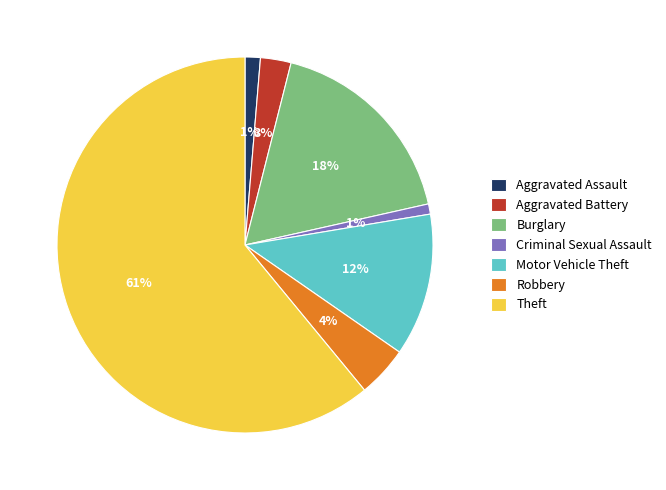

Is Theft the majority of the pie?

Yes